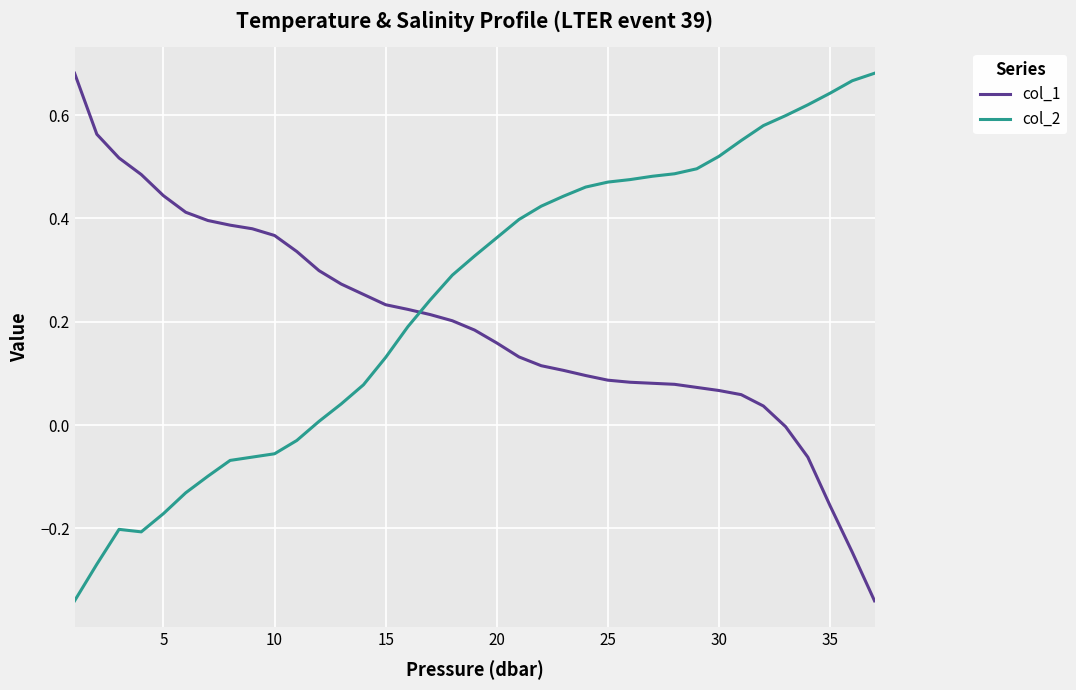

How many times do col_2 and col_1 cross each other?

1